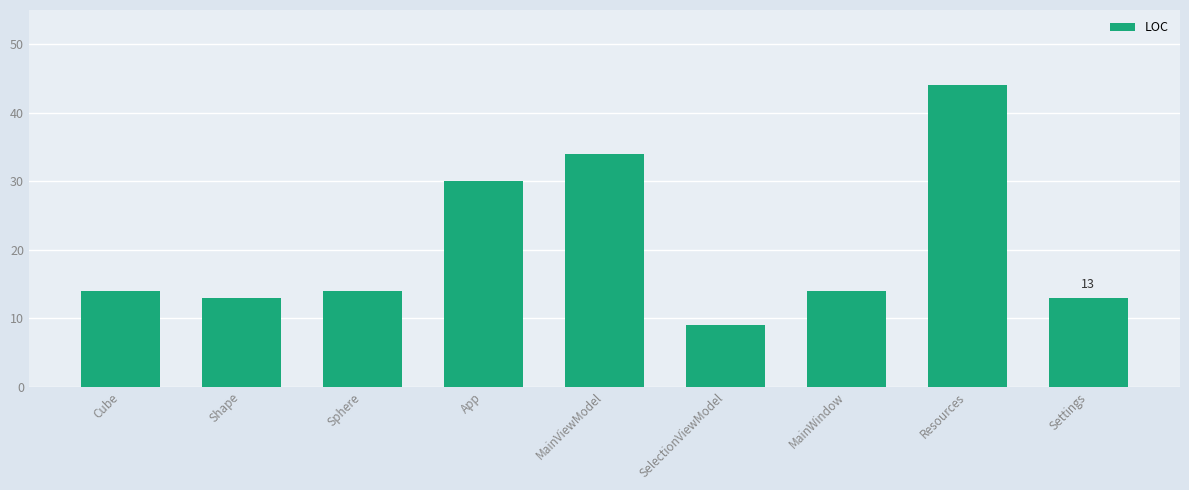

What position from the right is Shape?

8